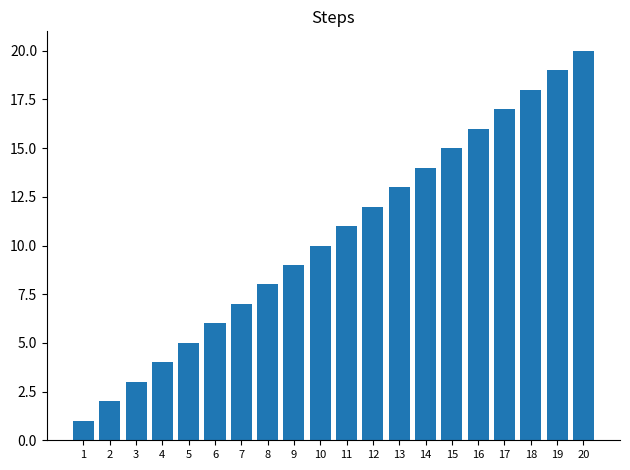

What is the ratio of the value at 2 to the value at 18?

0.1